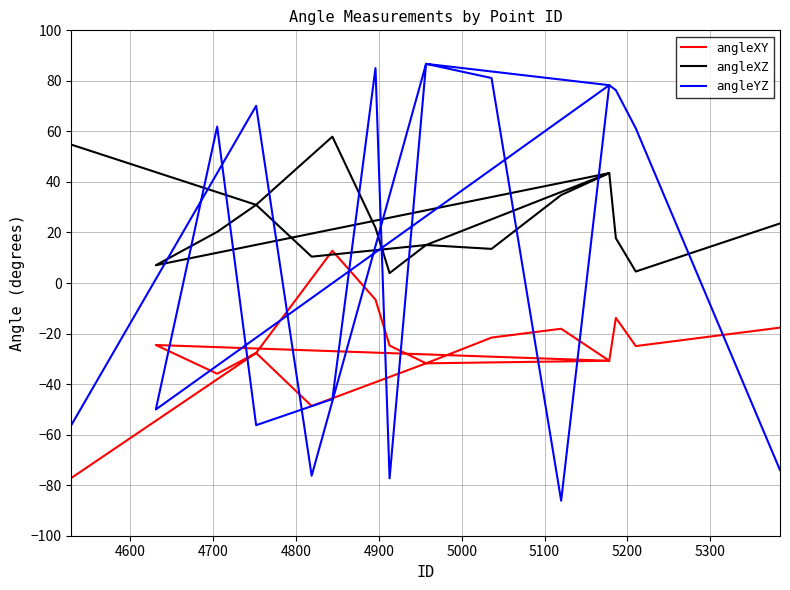

True or false: angleYZ has more than 2 interior local peaks.

True